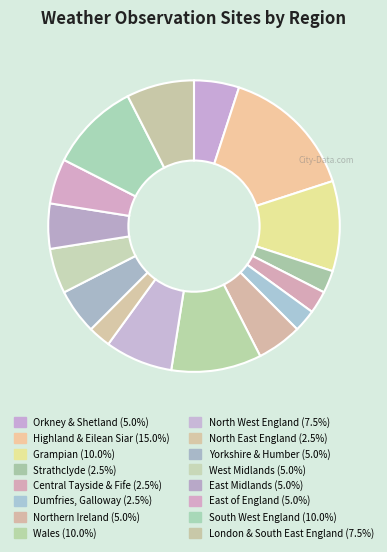

Which category has the smallest portion of the pie?

Dumfries, Galloway